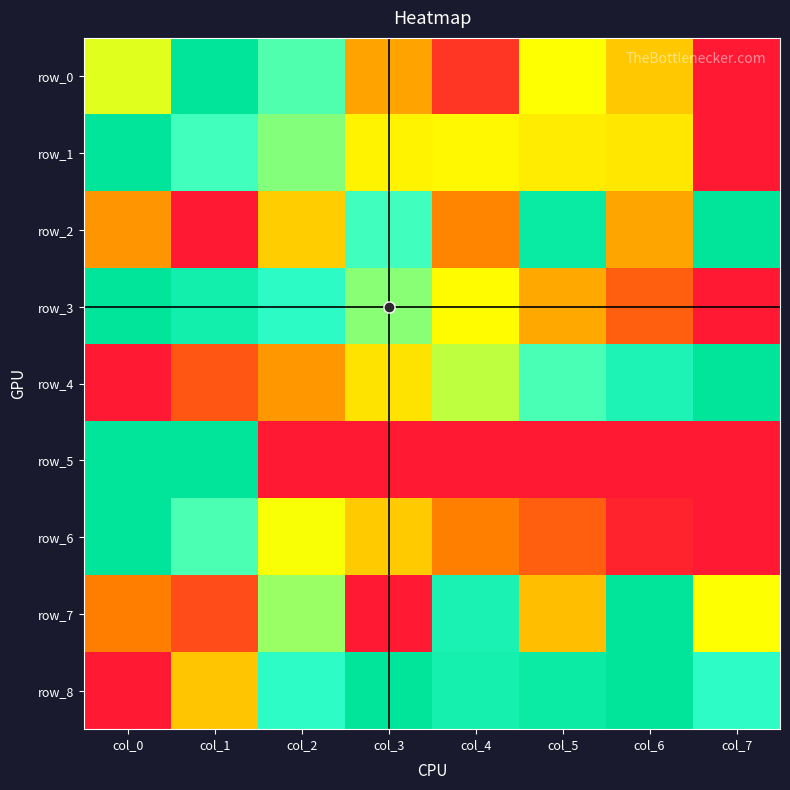

Reading left to right, list all the values displayed in this chart.

row_0: col_0=0.5	col_1=1.0	col_2=0.7	col_3=0.3	col_4=0.1	col_5=0.5	col_6=0.4	col_7=0.0
row_1: col_0=1.0	col_1=0.7	col_2=0.7	col_3=0.5	col_4=0.5	col_5=0.5	col_6=0.5	col_7=0.0
row_2: col_0=0.3	col_1=0.0	col_2=0.4	col_3=0.7	col_4=0.3	col_5=1.0	col_6=0.3	col_7=1.0
row_3: col_0=1.0	col_1=0.9	col_2=0.8	col_3=0.6	col_4=0.5	col_5=0.3	col_6=0.2	col_7=0.0
row_4: col_0=0.0	col_1=0.1	col_2=0.3	col_3=0.4	col_4=0.6	col_5=0.7	col_6=0.9	col_7=1.0
row_5: col_0=1.0	col_1=1.0	col_2=0.0	col_3=0.0	col_4=0.0	col_5=0.0	col_6=0.0	col_7=0.0
row_6: col_0=1.0	col_1=0.7	col_2=0.5	col_3=0.4	col_4=0.3	col_5=0.2	col_6=0.0	col_7=0.0
row_7: col_0=0.2	col_1=0.1	col_2=0.6	col_3=0.0	col_4=0.9	col_5=0.4	col_6=1.0	col_7=0.5
row_8: col_0=0.0	col_1=0.4	col_2=0.8	col_3=1.0	col_4=0.9	col_5=0.9	col_6=1.0	col_7=0.8